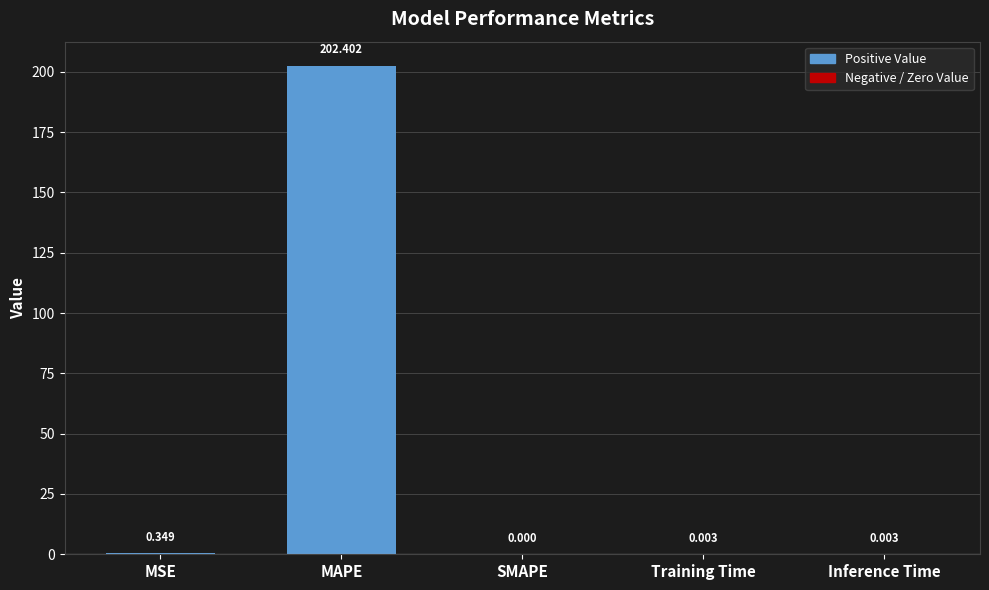

How many positive values are there?

4